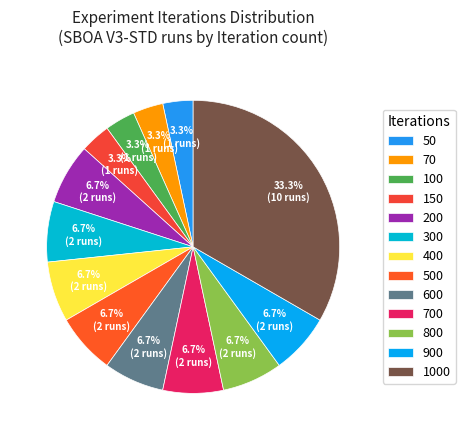

Which category has the biggest portion of the pie?

1000